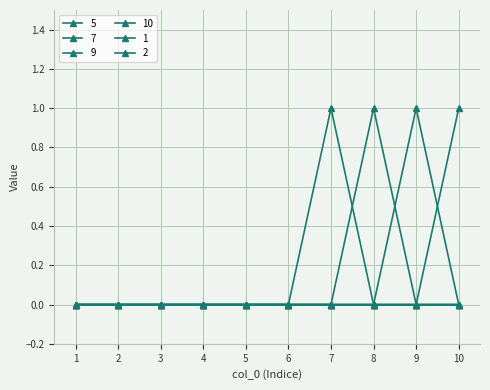

Which label corresponds to the smallest value in the chart?

1